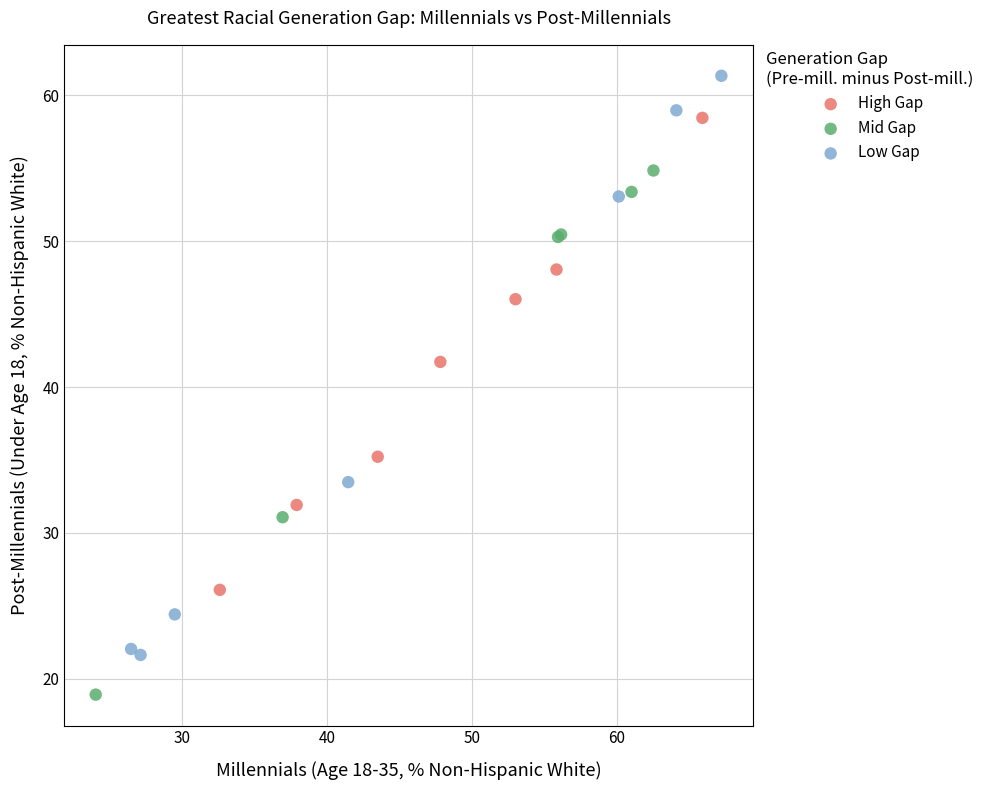

Which series reaches the minimum Y coordinate?

Mid Gap